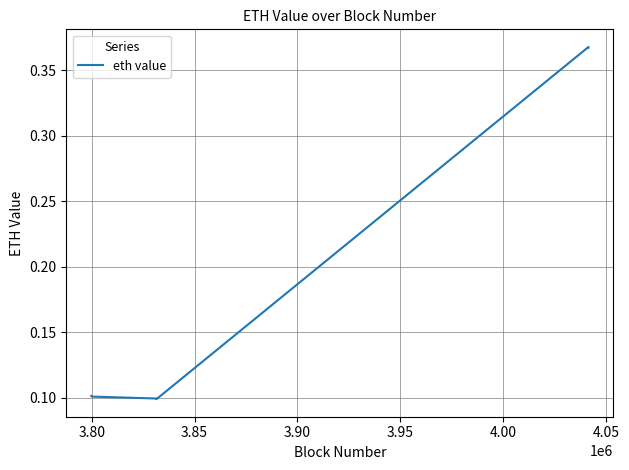

True or false: the data has more than 2 interior local peaks.

False